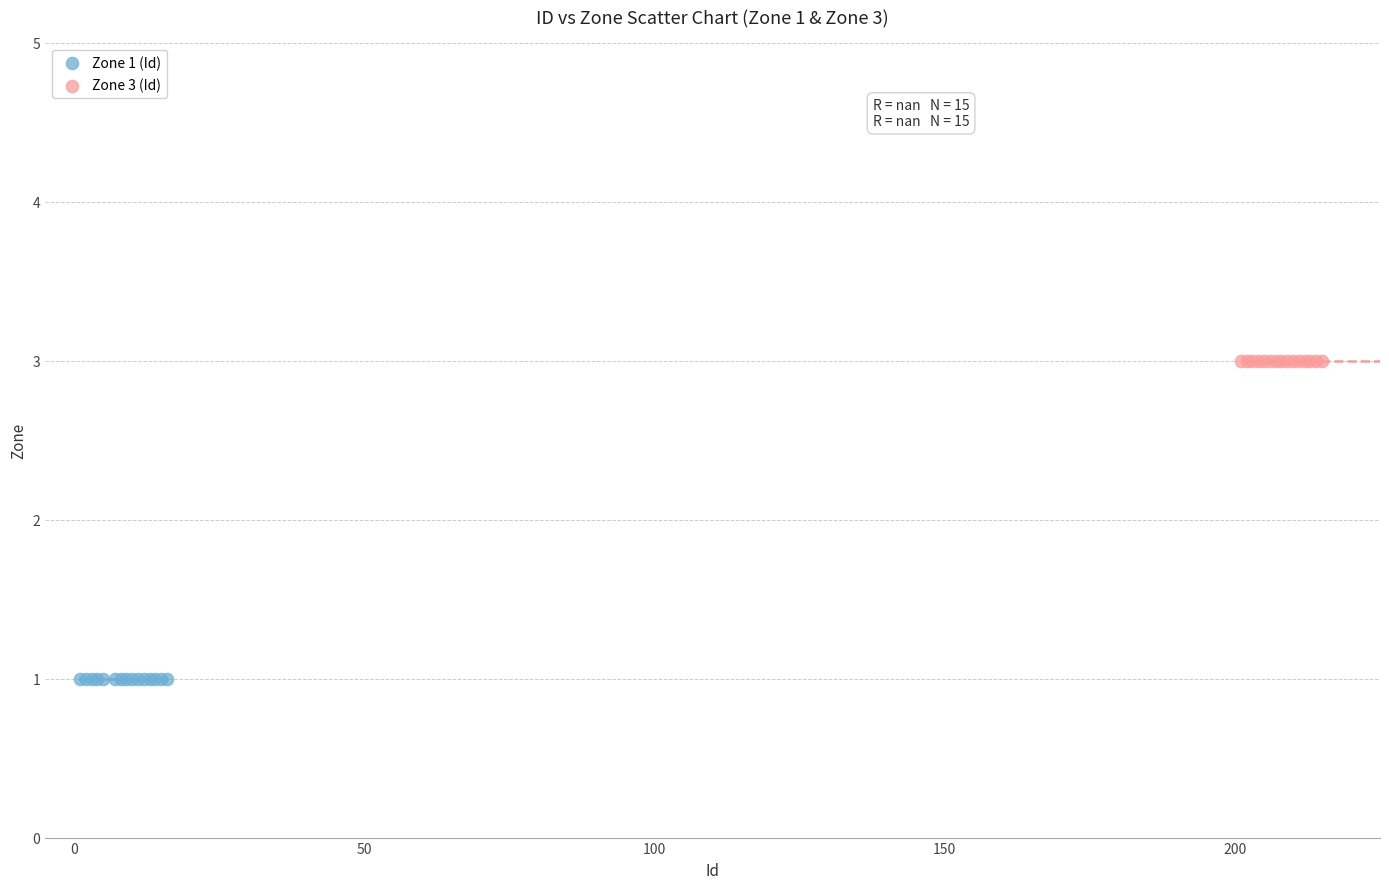

Which series contains the highest Y value?

Zone 3 (Id)